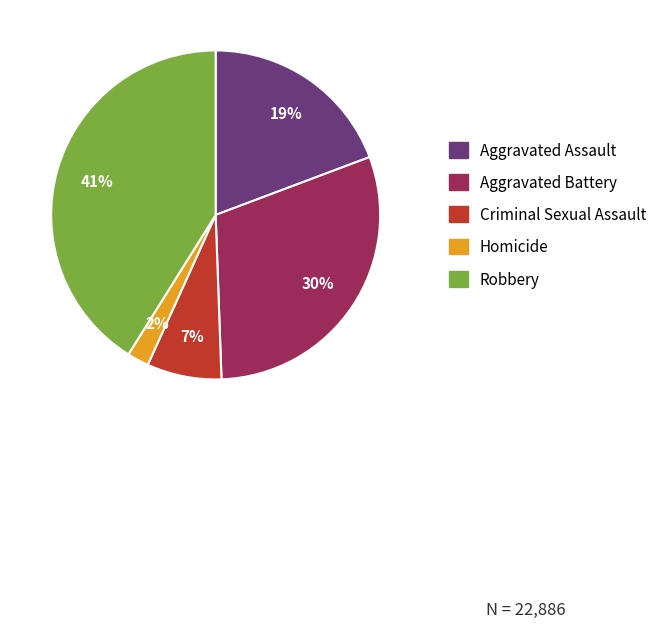

What percentage is the Robbery slice, to the nearest percent?

41%